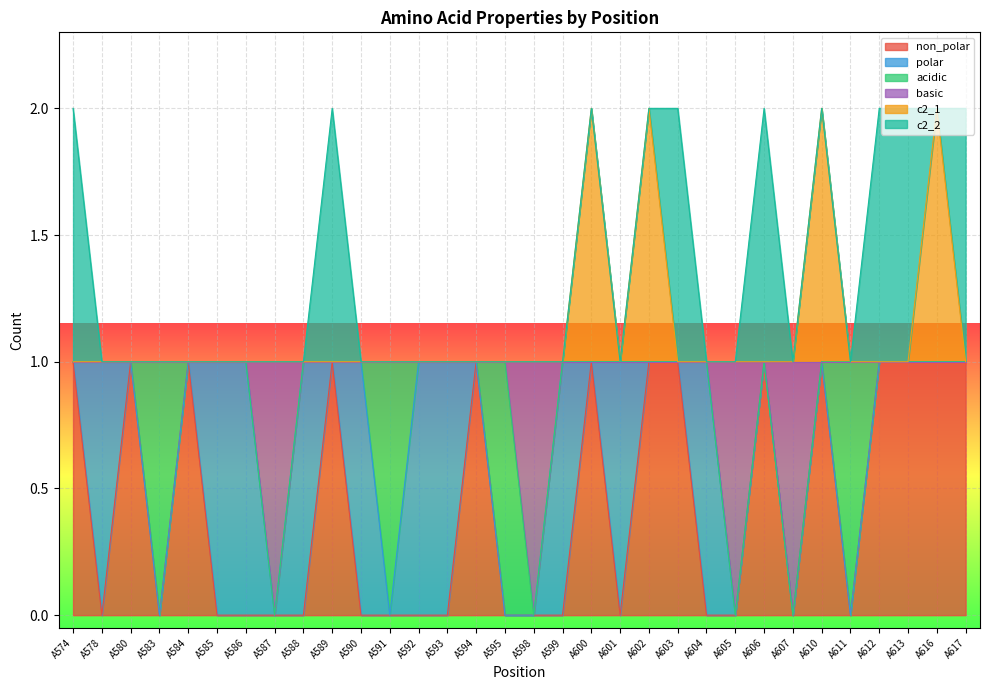

What is the maximum value for non_polar?

1